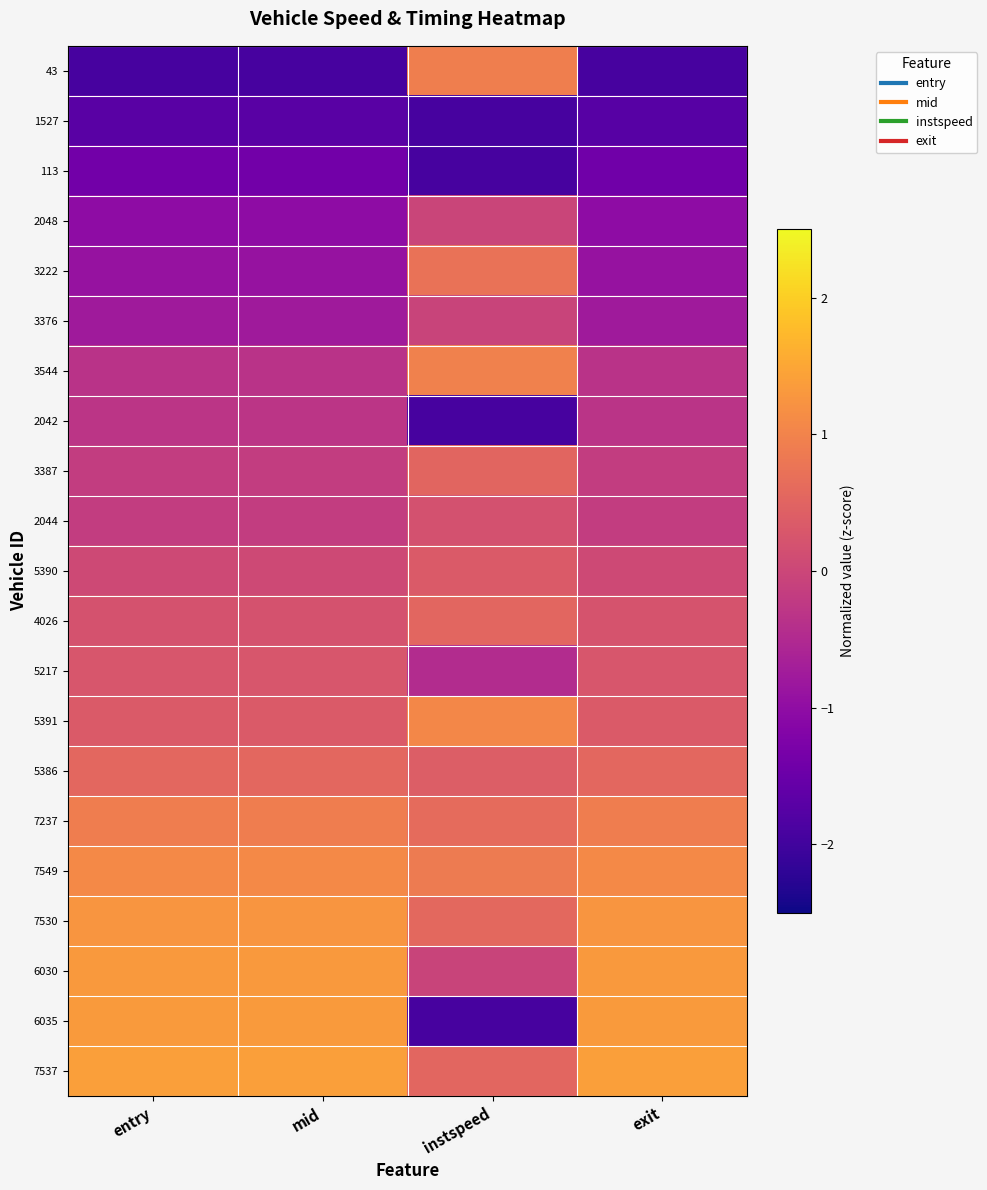

At which category is the sum across all series the highest?

instspeed